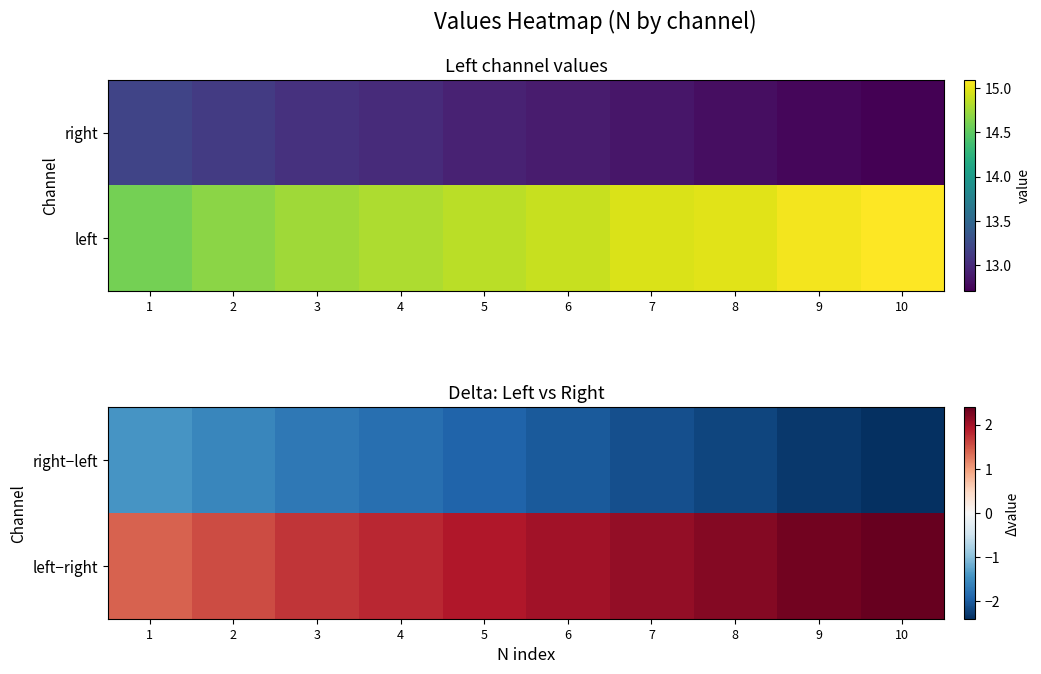

The right−left series shows -2.6 at 5. True or false?

False